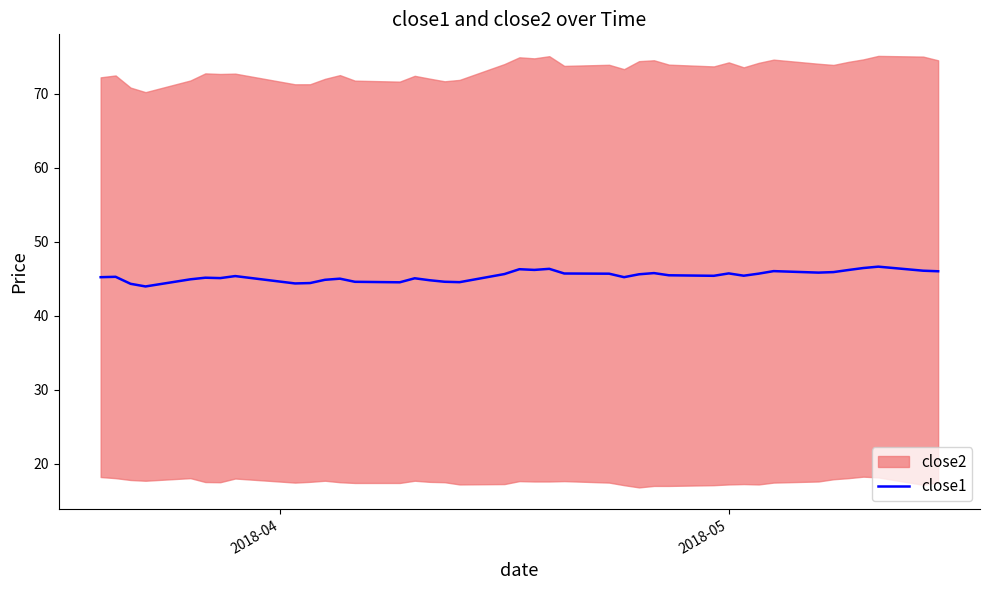

What is the highest value of the close1 series?

46.6